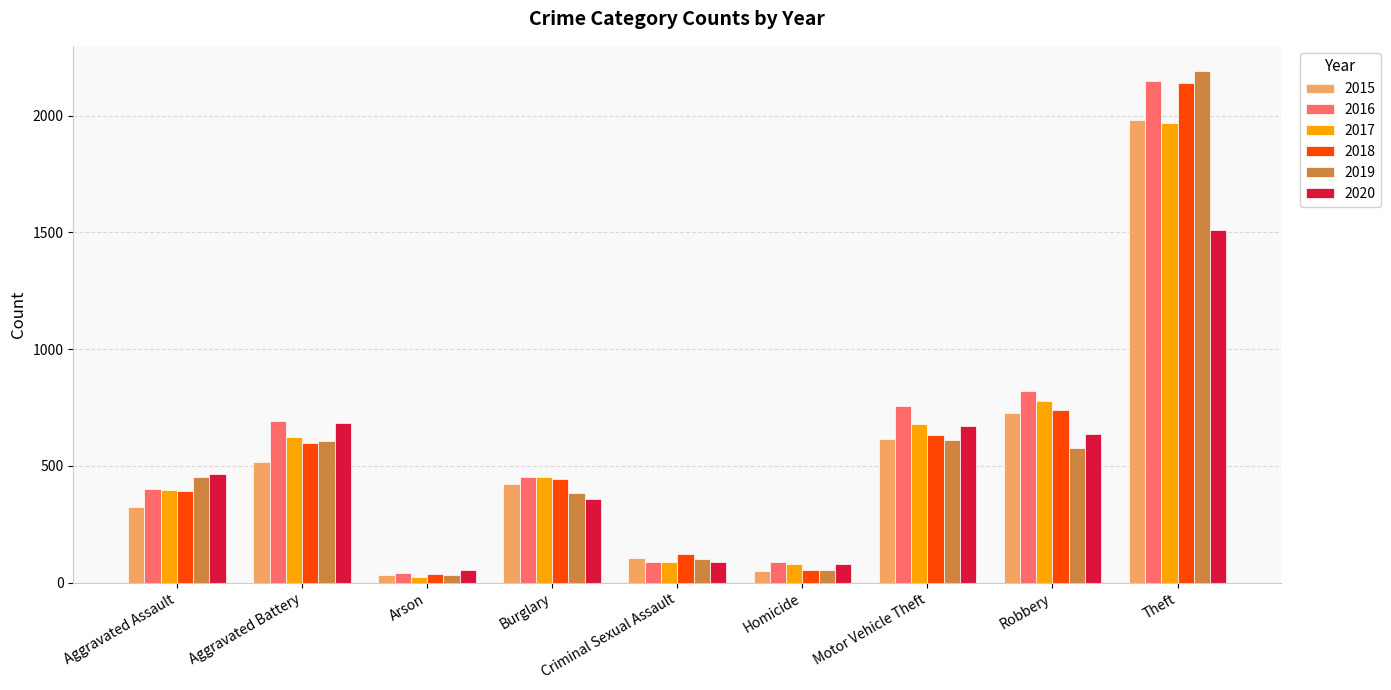

How many data points in 2020 are less than 466?

4